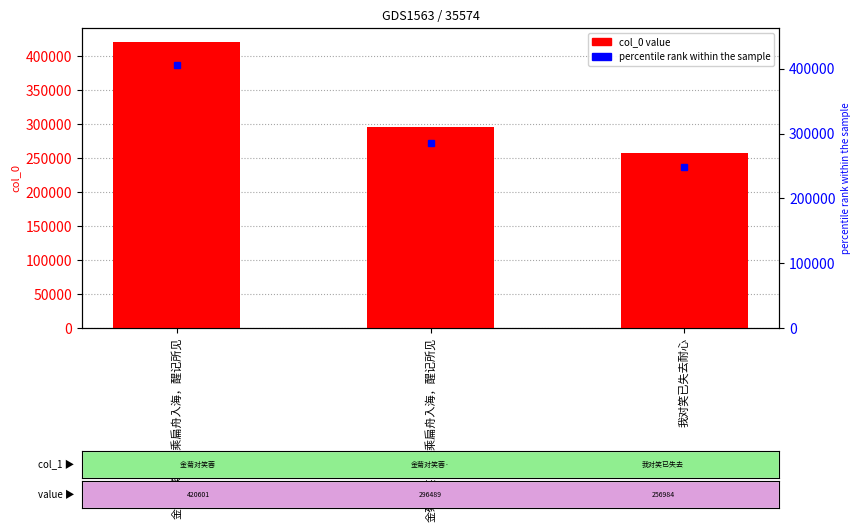

True or false: the data shows 113965 at 金菊对笑蓉 梦乘扁舟入海，醒记所见.

False